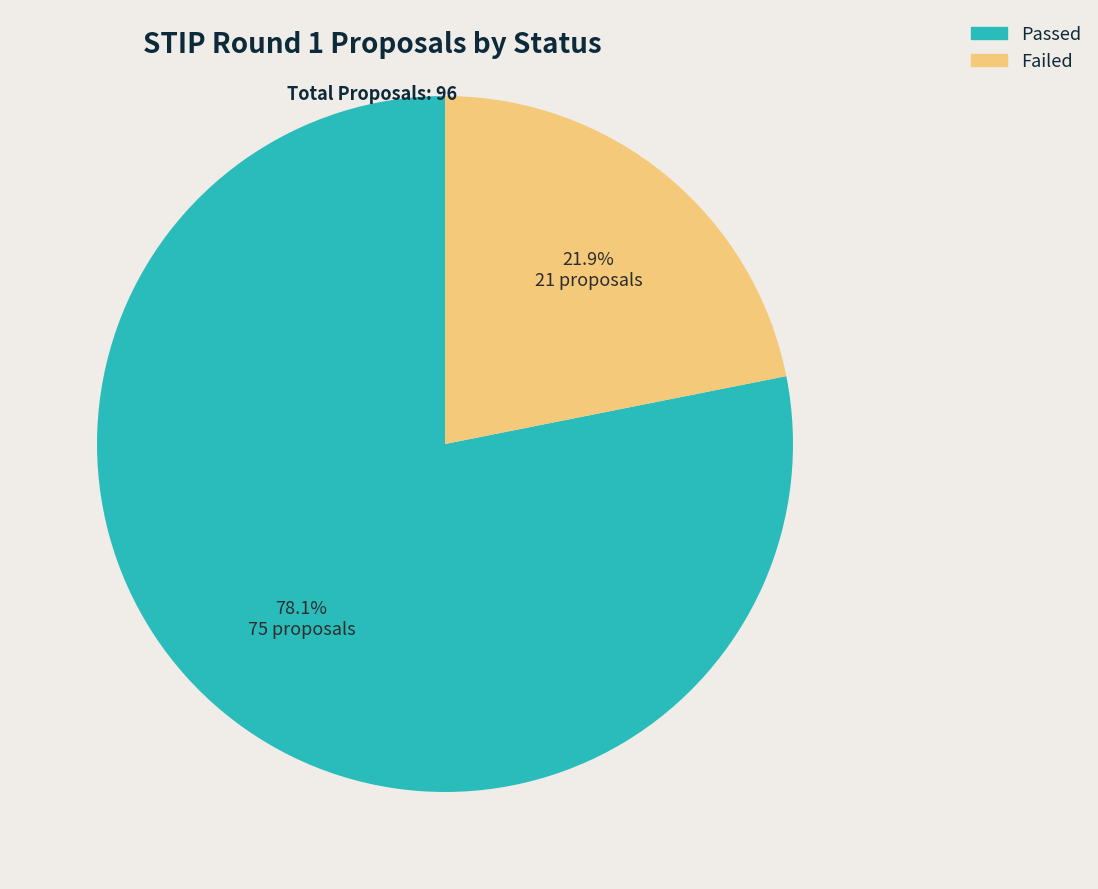

Between Failed and Passed, which is larger?

Passed